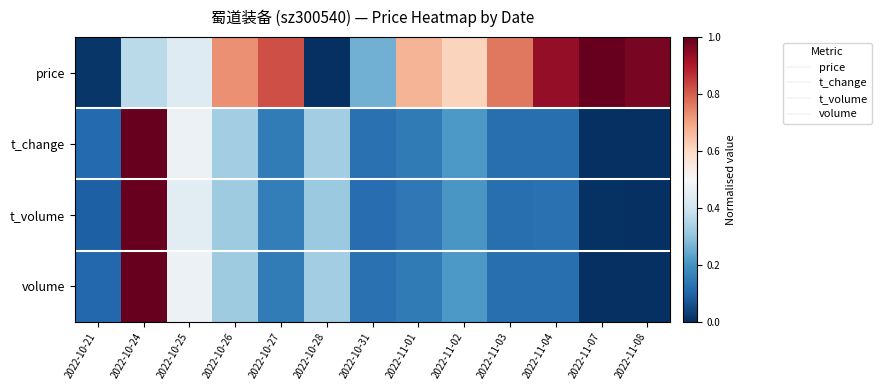

How many distinct data groups are displayed?

4